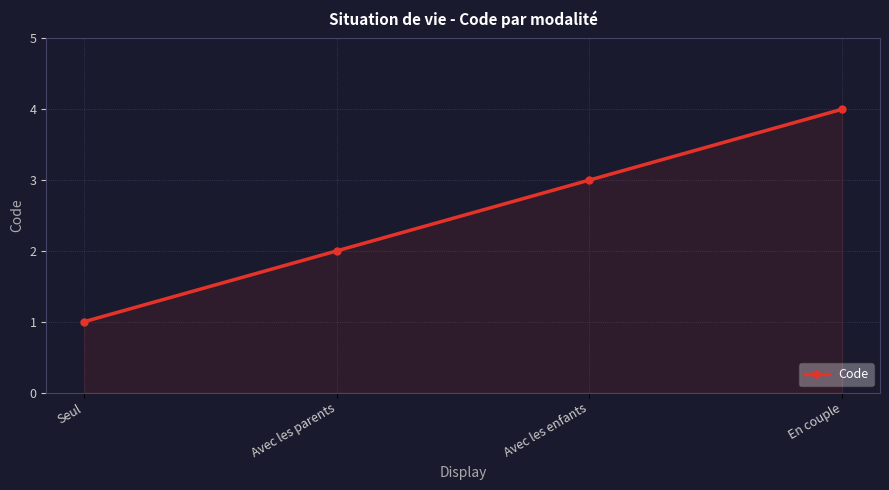

What is the change in value from Seul to Avec les enfants?

+2